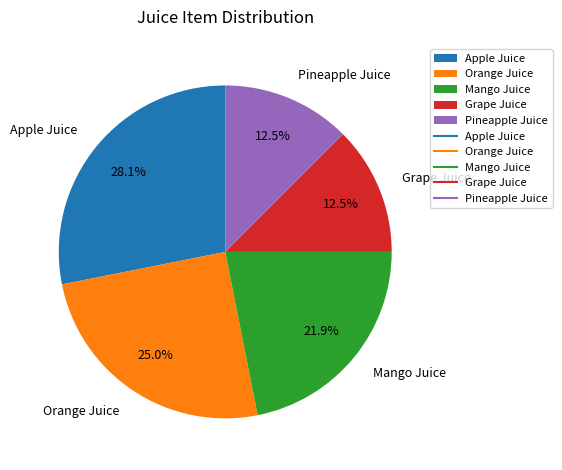

How many slices are in this pie chart?

5